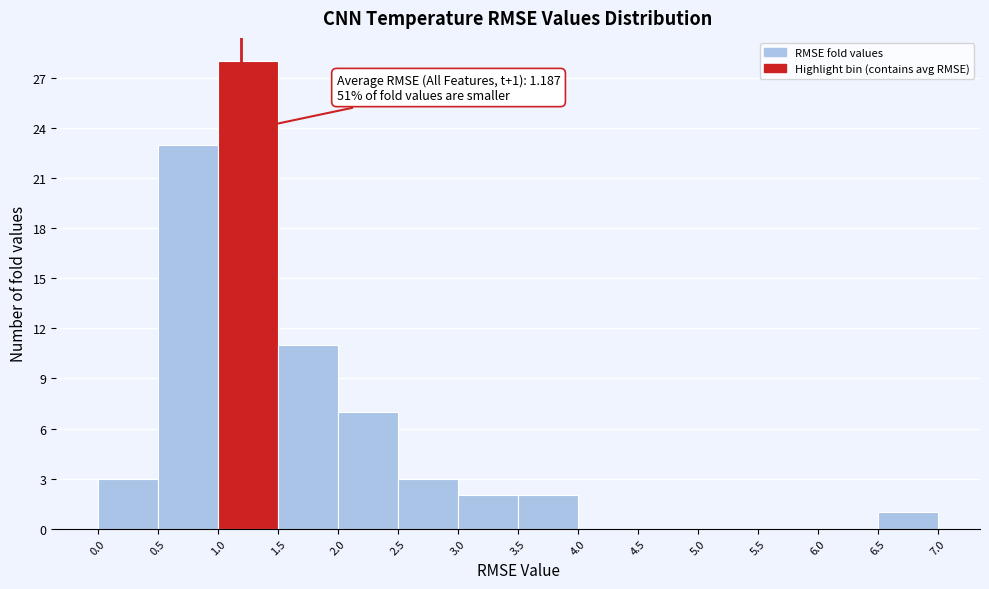

Over which range of the x-axis is the bar tallest?

1.0 to 1.5